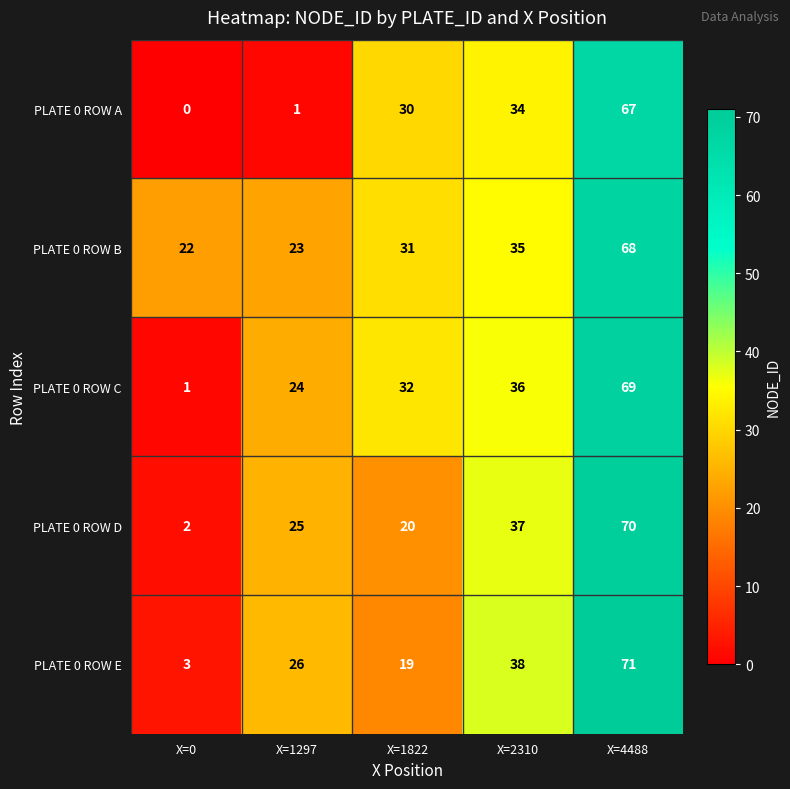

Reading left to right, transcribe all the data shown in this chart.

PLATE 0 ROW A: 0	1	30	34	67
PLATE 0 ROW B: 22	23	31	35	68
PLATE 0 ROW C: 1	24	32	36	69
PLATE 0 ROW D: 2	25	20	37	70
PLATE 0 ROW E: 3	26	19	38	71